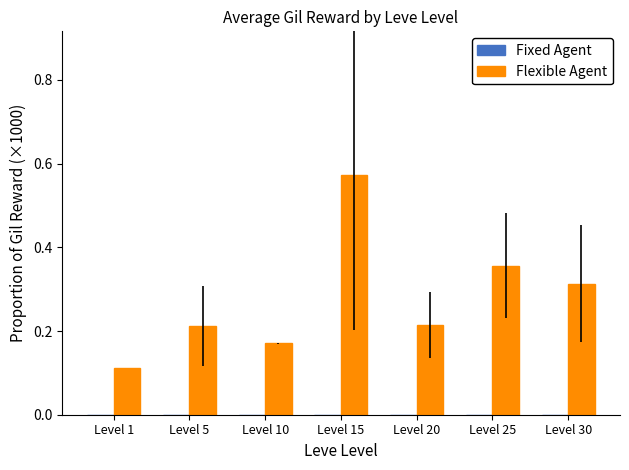

What is the sum of all values?

2.0